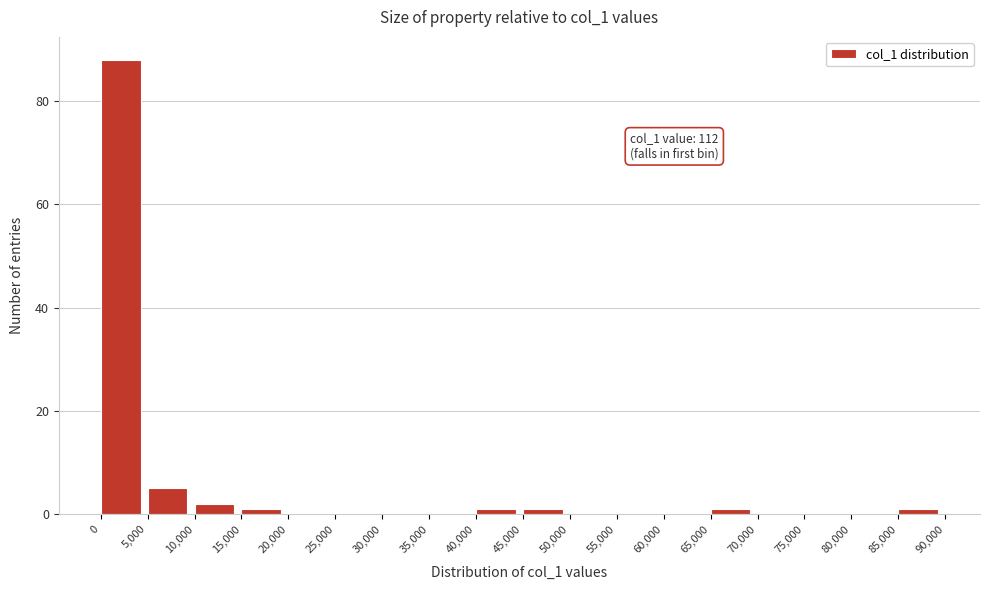

Over which range of the x-axis is the bar tallest?

0 to 5,000